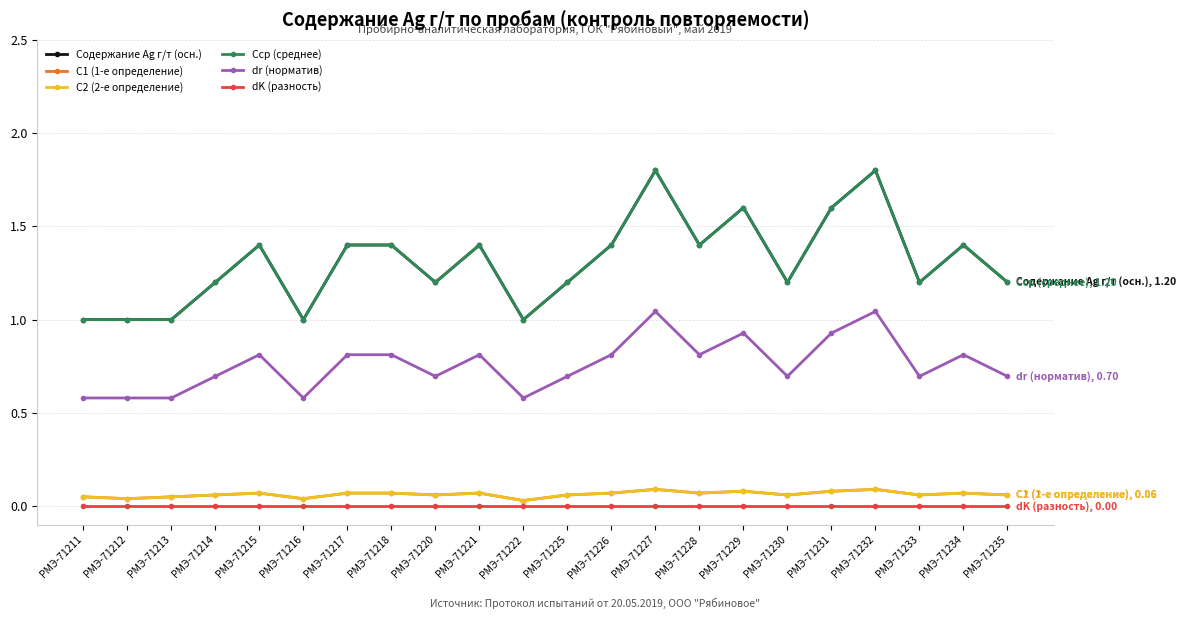

Is this an area chart (filled region under the line)?

No